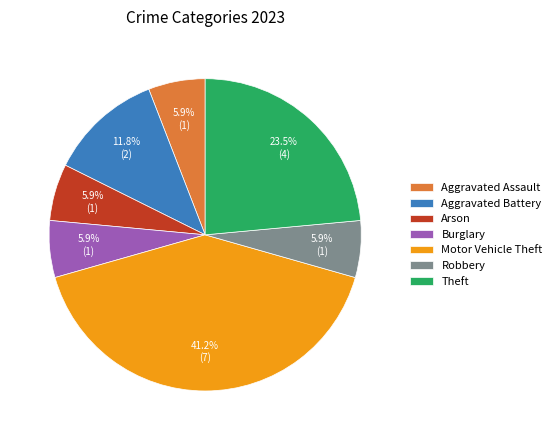

Is there any slice that represents more than half of the pie?

No